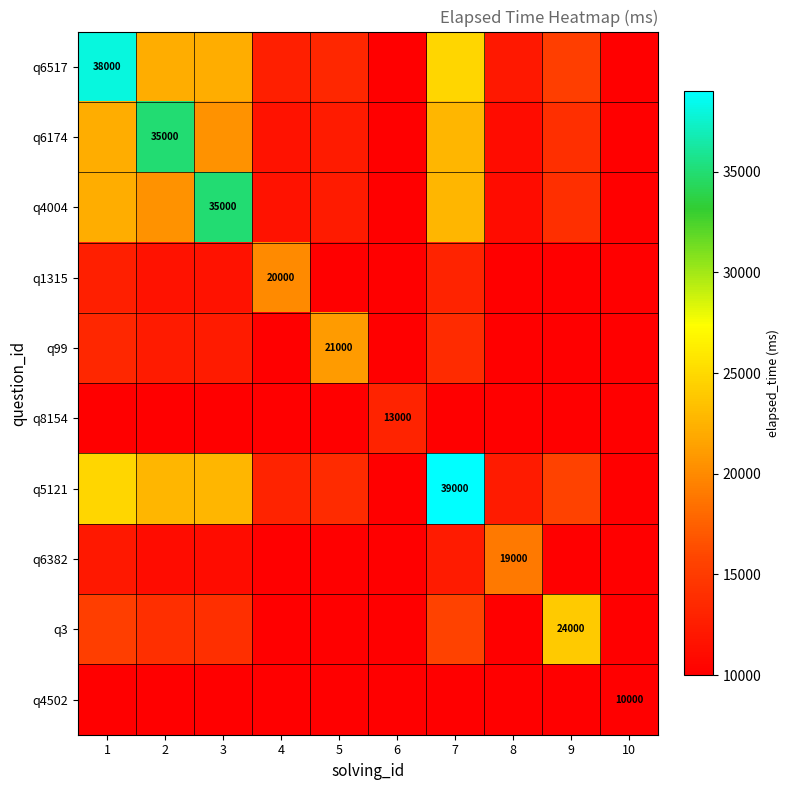

What is the maximum value shown in the chart?

39000.0